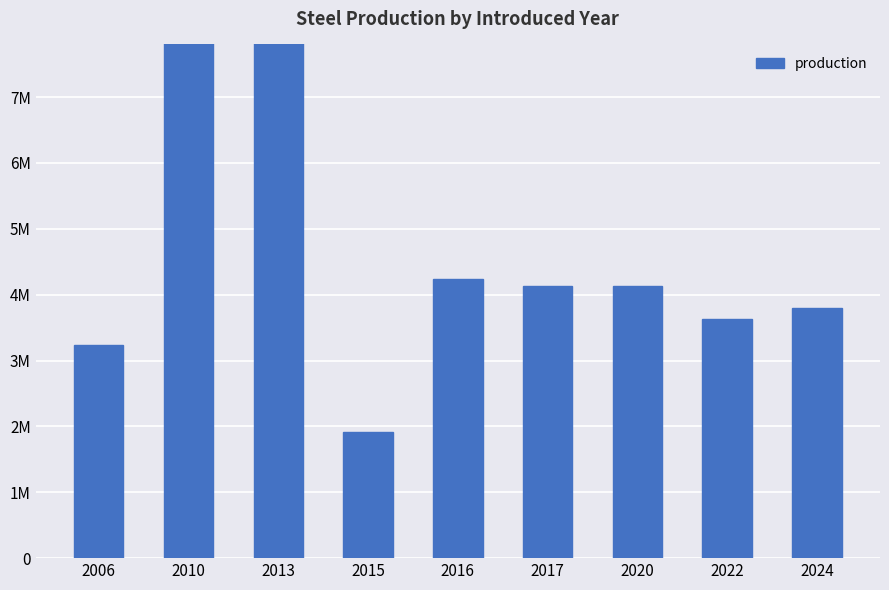

What is the value of the 2nd bar from the left?

10963000